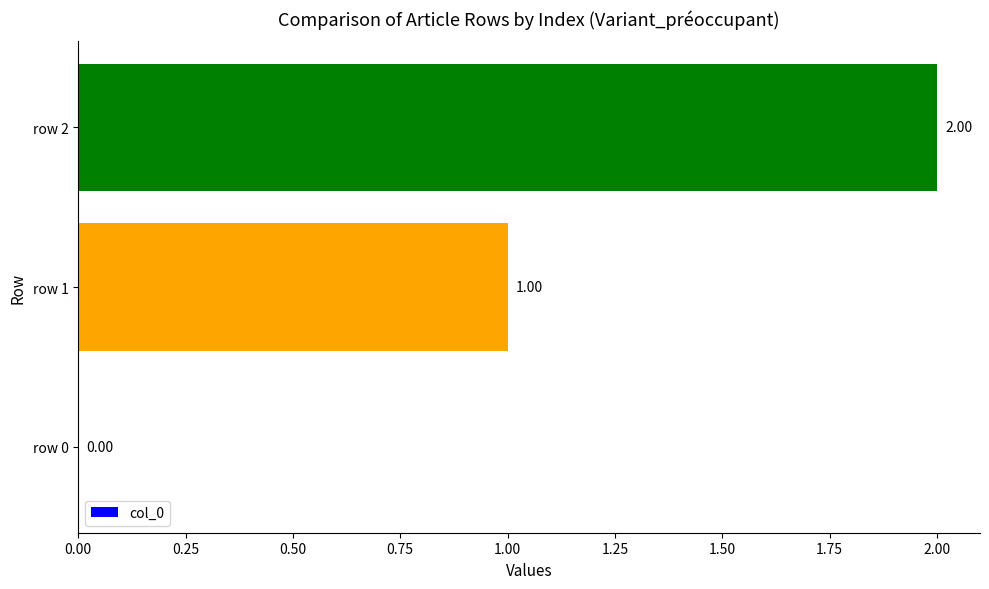

What is the sum of the values at row 2 and row 1?

3